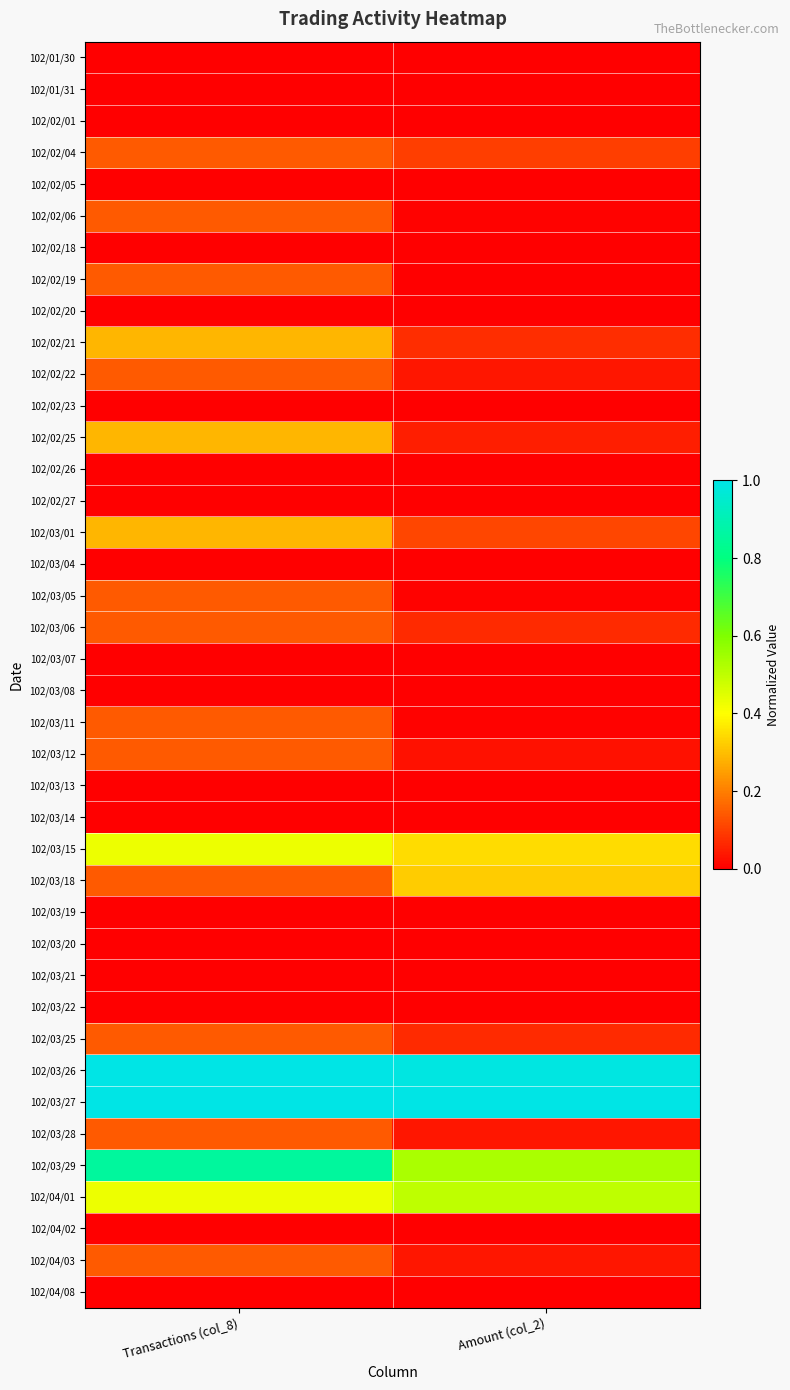

Which series changed the most between Transactions (col_8) and Amount (col_2)?

102/03/29